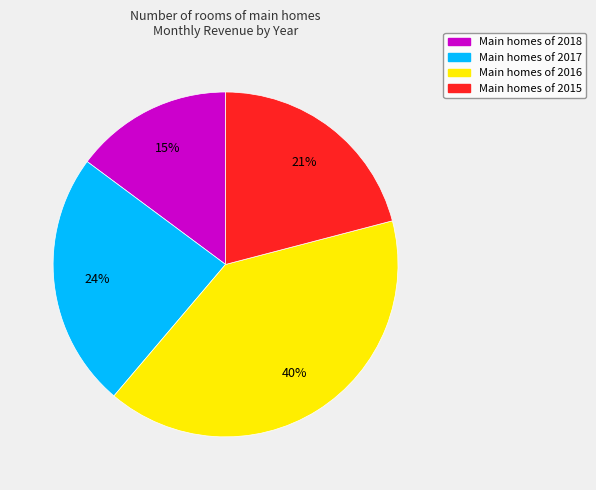

Does any single category account for the majority?

No